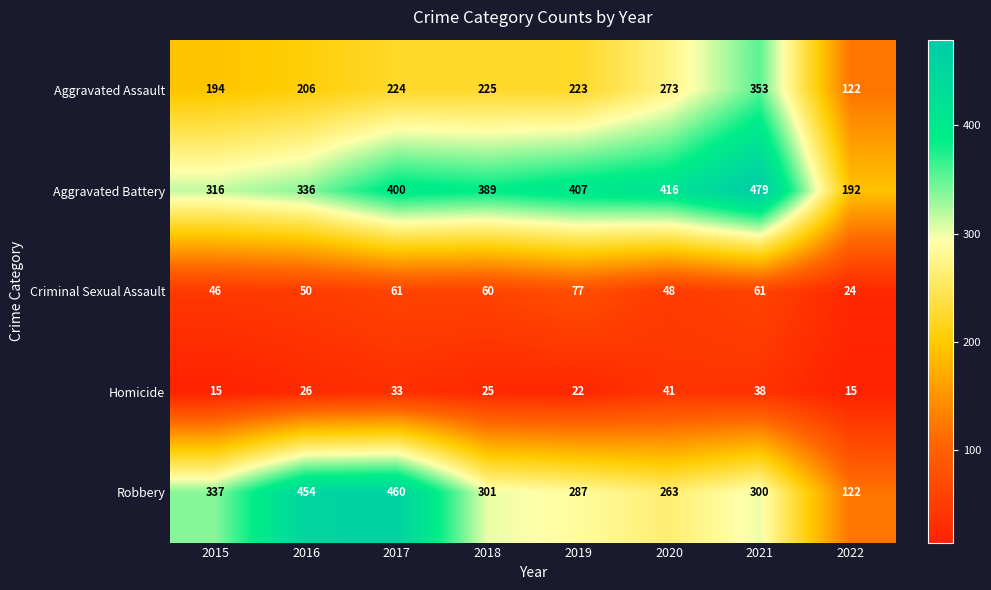

At 2018, list the series in order from largest to smallest.

Aggravated Battery, Robbery, Aggravated Assault, Criminal Sexual Assault, Homicide